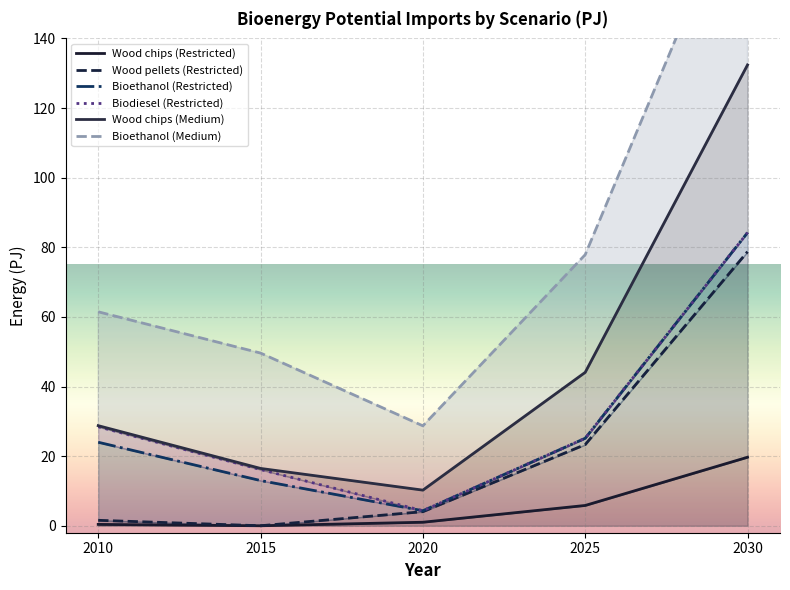

What is the approximate value of Bioethanol (Medium) at 2025?

77.9